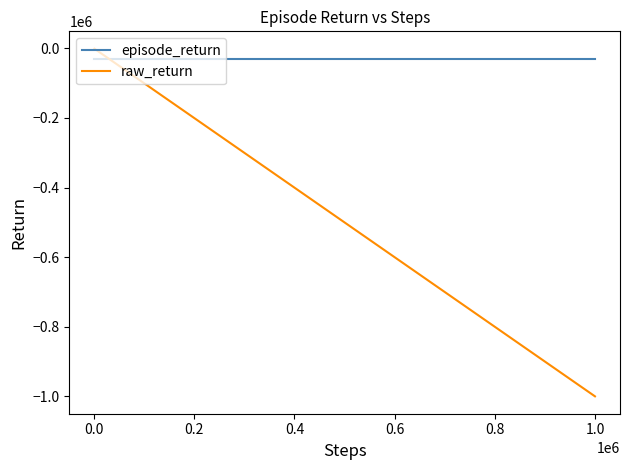

Which series has the largest total across all categories?

episode_return